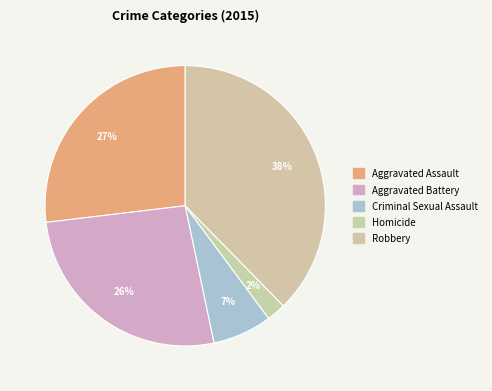

How many slices are in this pie chart?

5